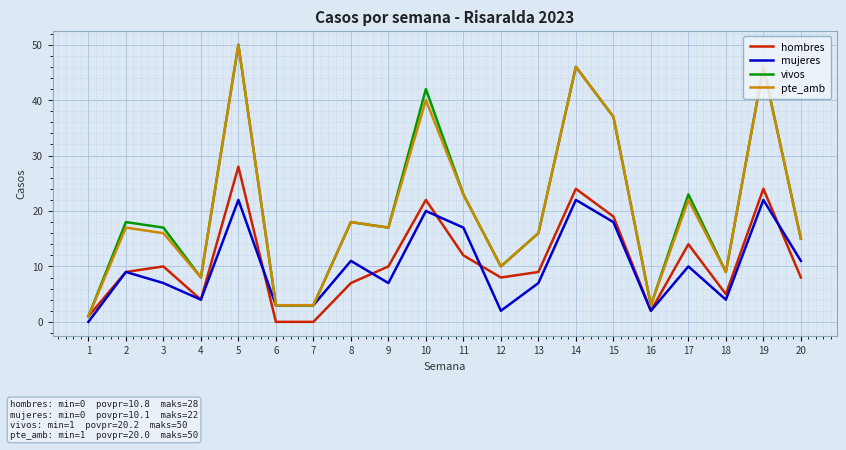

Is the value of mujeres at 7 greater than the value of hombres at 1?

Yes